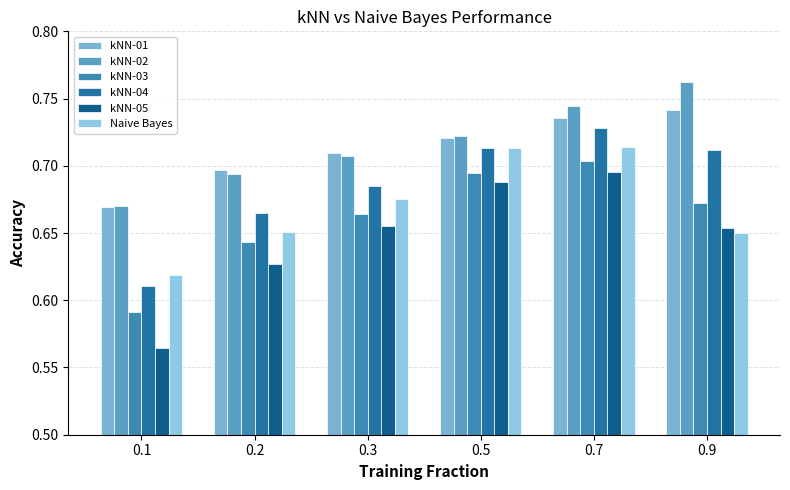

Count the number of data series in this chart.

6